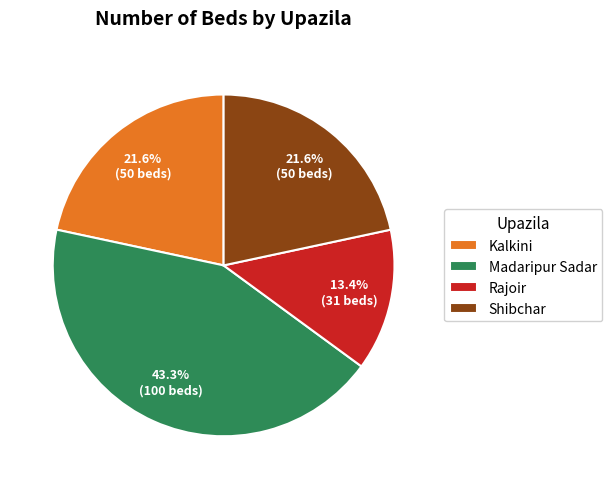

Does Shibchar represent more than half of the total?

No